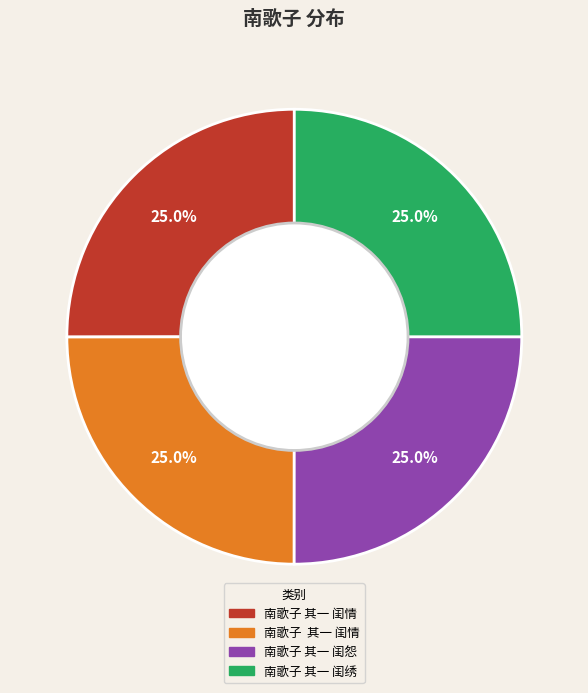

Is there a majority slice in this chart?

No